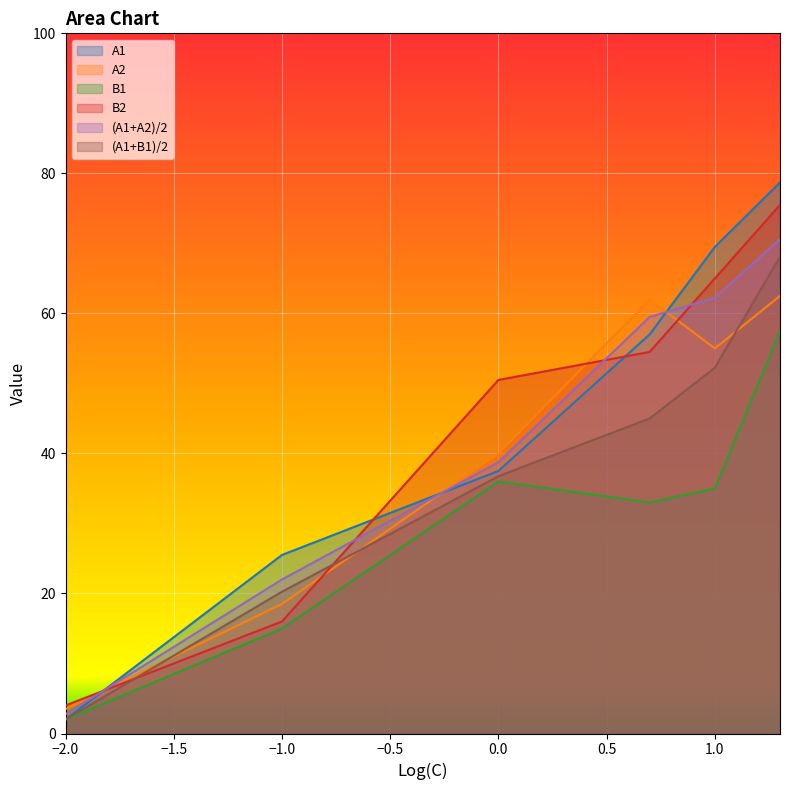

How many values in the B2 series exceed 54?

3